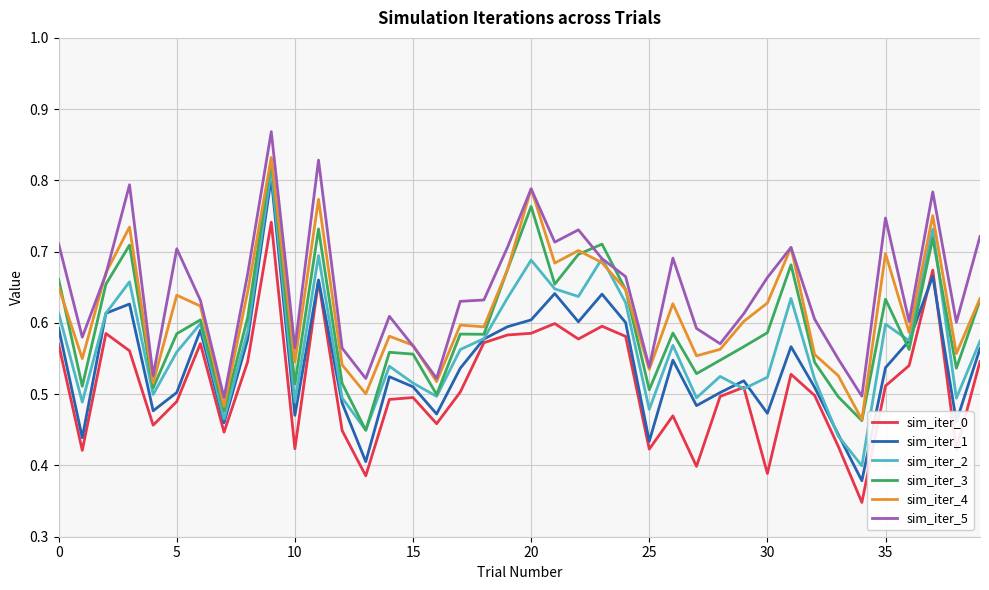

Is this an area chart (filled region under the line)?

No